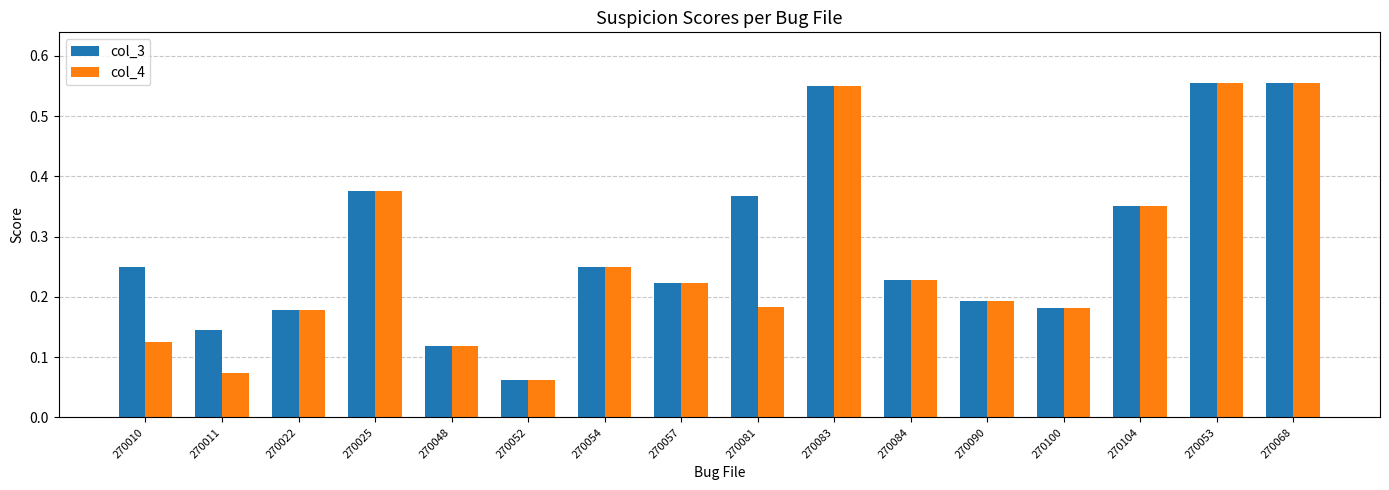

At how many categories does at least one series exceed 0?

16